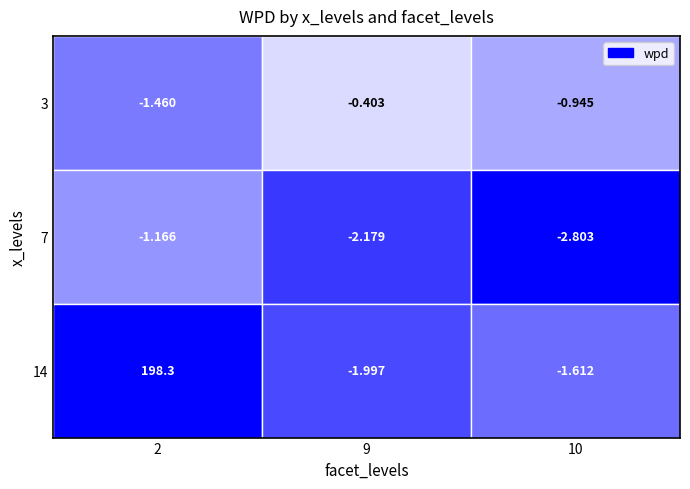

What is the spread (max minus min) of values at 14?

200.3